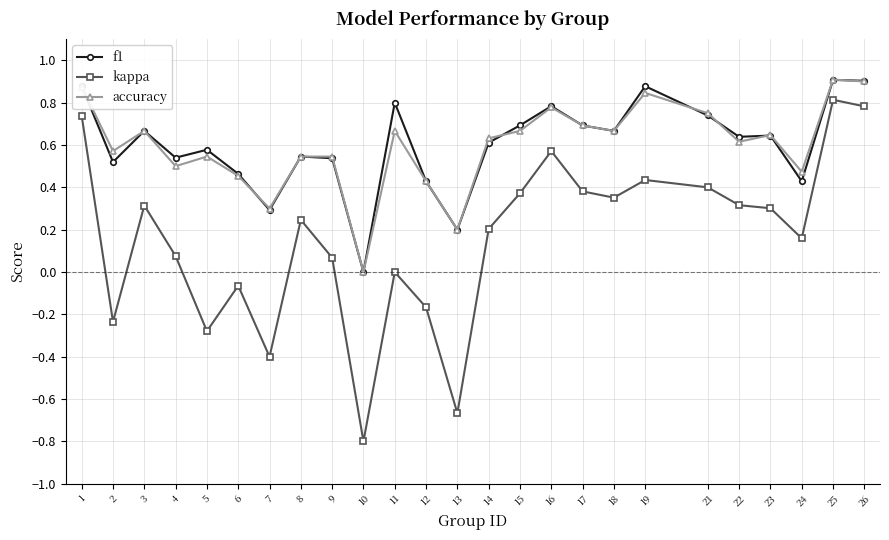

The value of kappa at 12 is -0.0. True or false?

False